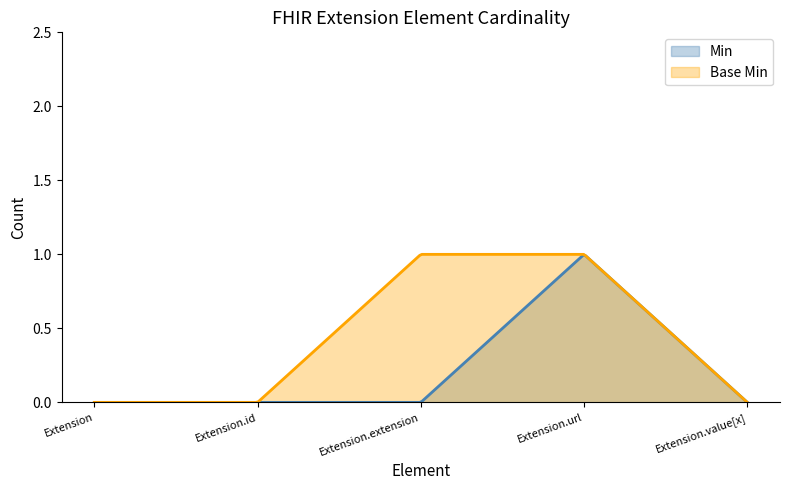

How many lines are shown in the chart?

2